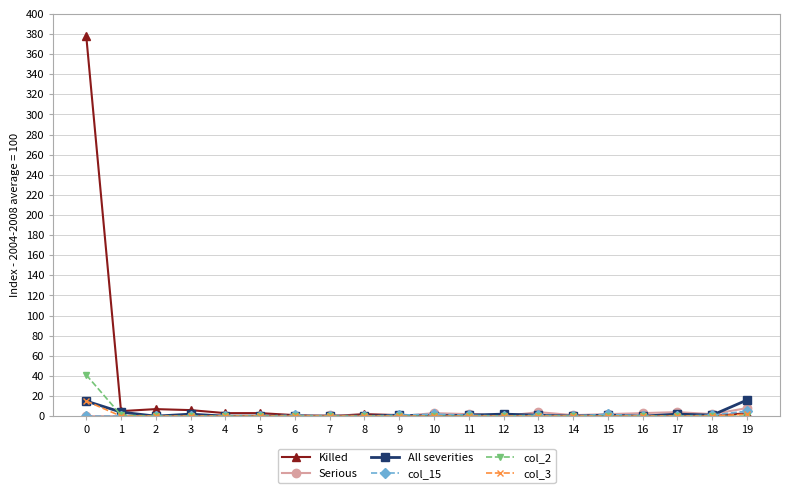

The Killed series shows 1 at 6. True or false?

True